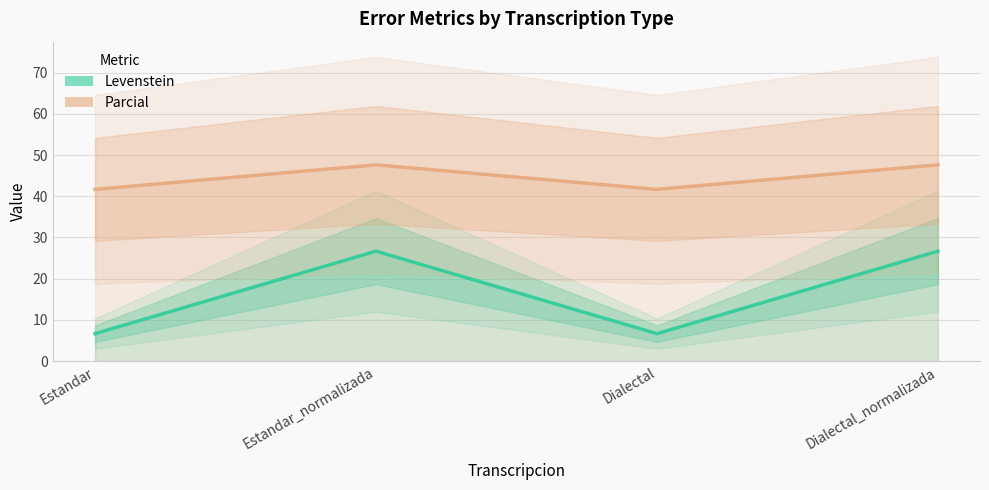

True or false: Levenstein and Parcial cross at least once.

False